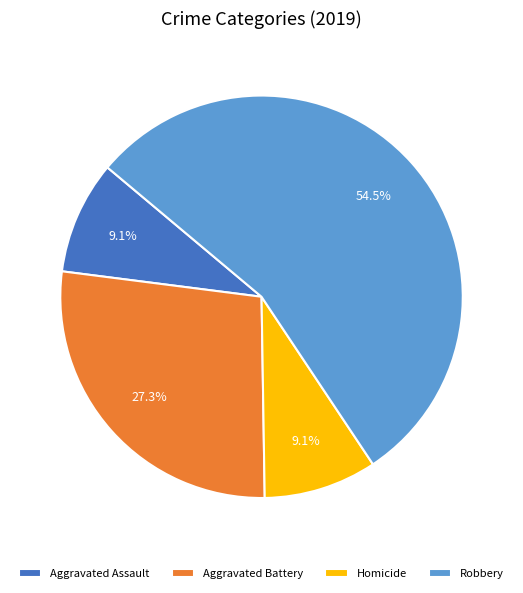

To the nearest percent, what percentage of the pie is Homicide?

9%